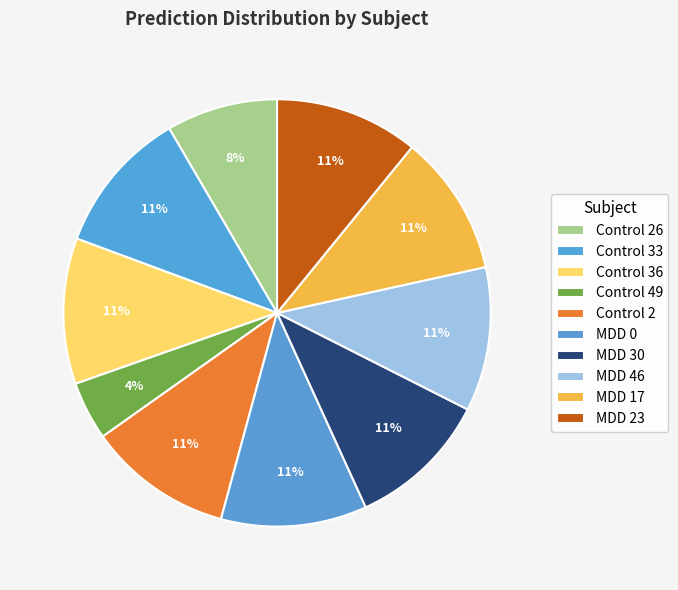

The Control 26 slice represents 17% of the pie. True or false?

False